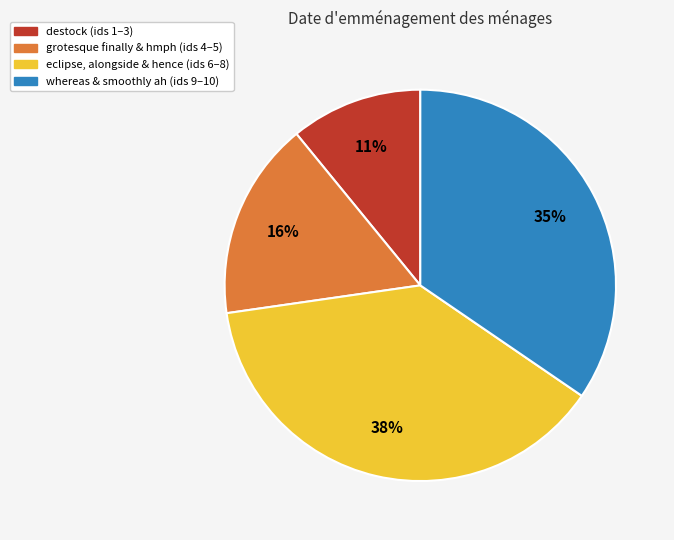

To the nearest percent, what is the average slice percentage?

25%